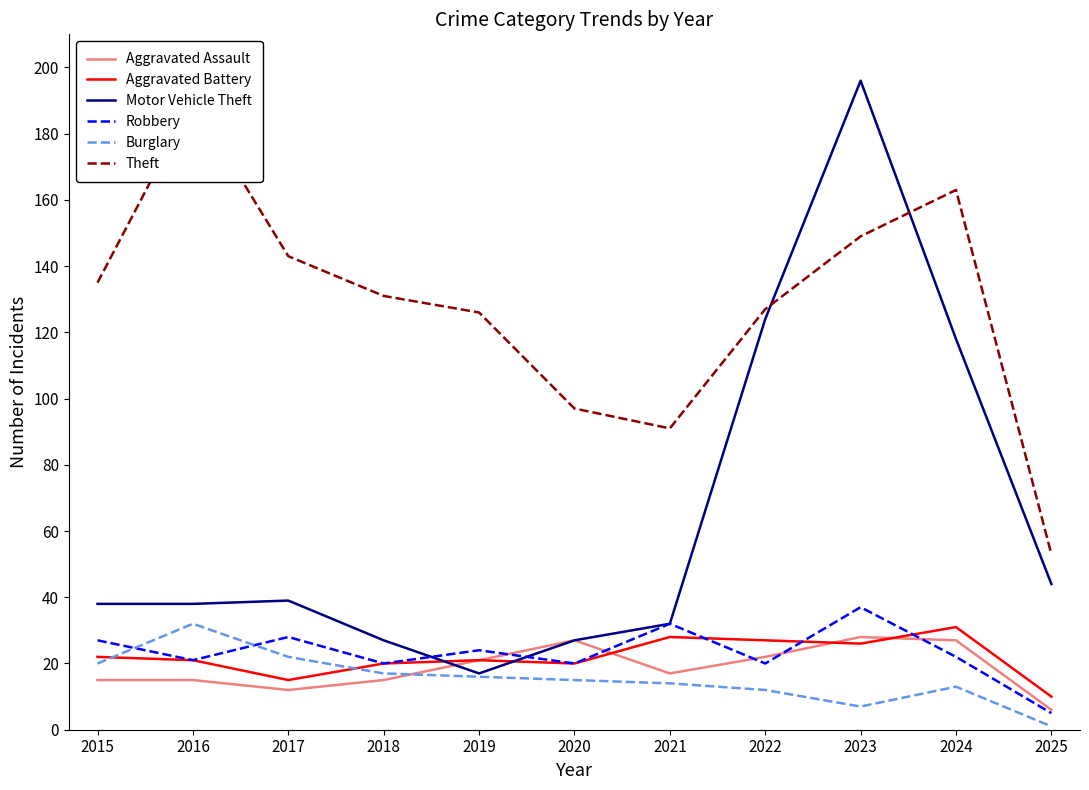

Where does the Burglary series first go above 15?

2015